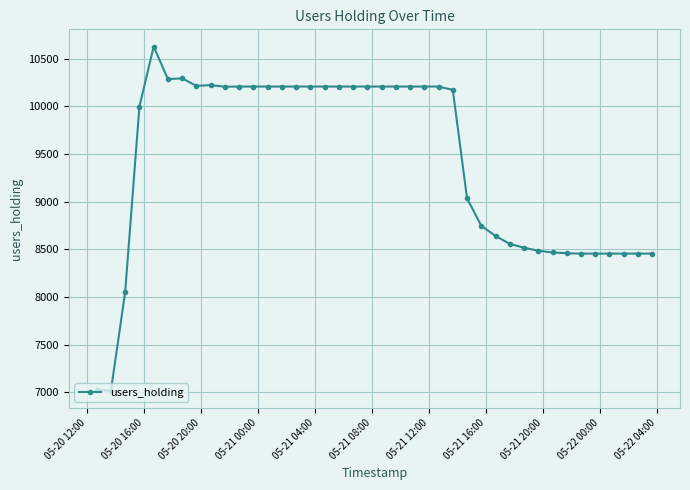

True or false: the data has more than 1 interior local peaks.

True